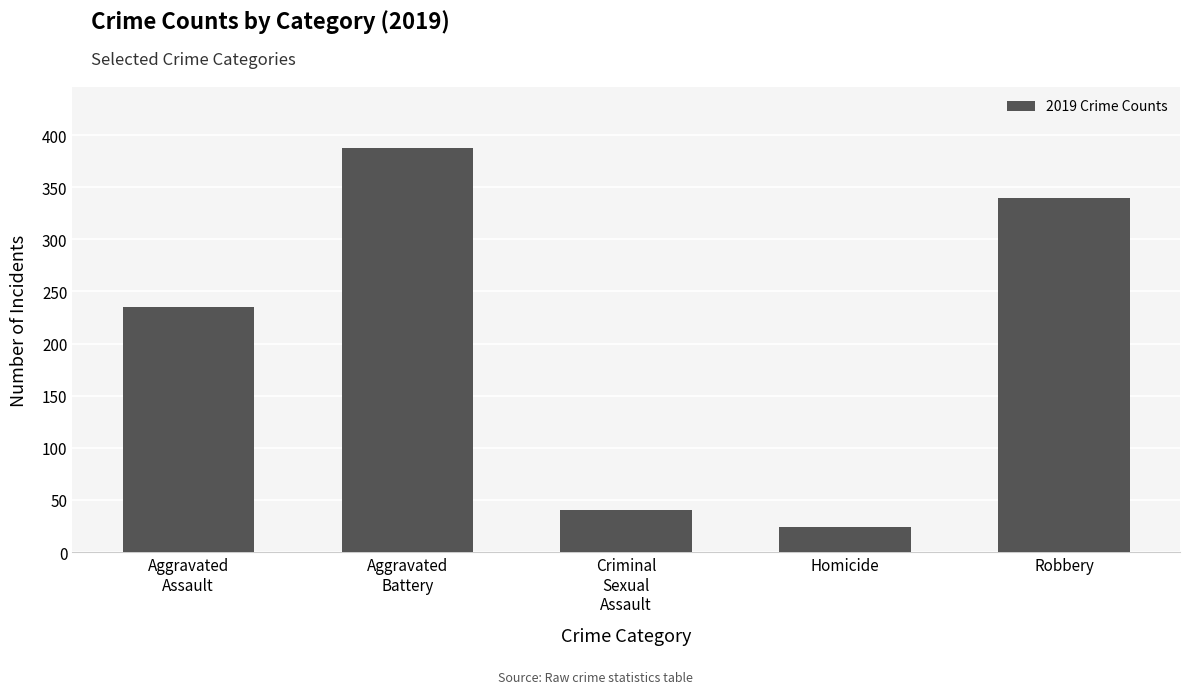

What is the change in value from Aggravated
Assault to Homicide?

-211